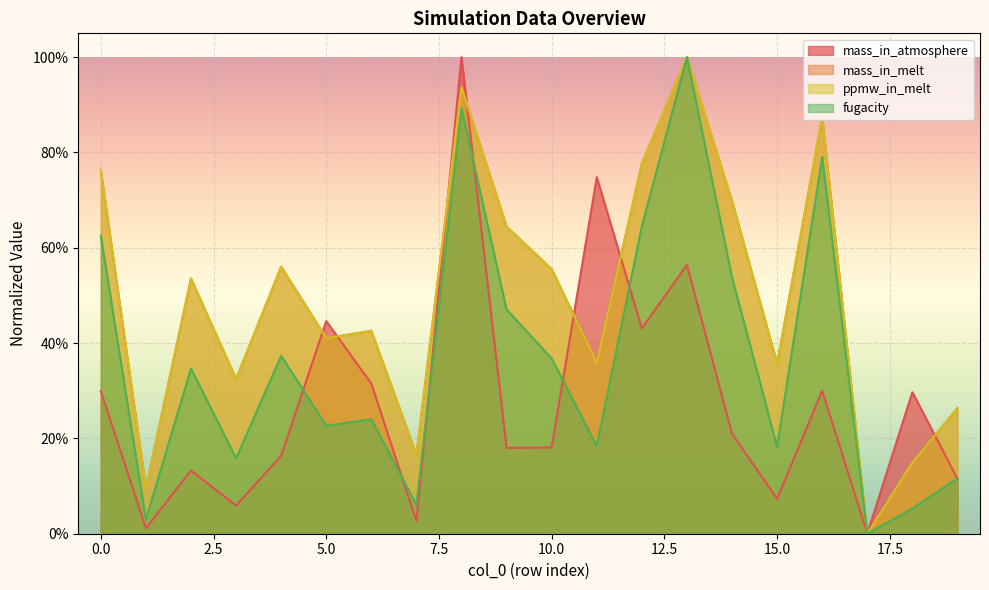

Reading left to right, list all the values displayed in this chart.

mass_in_atmosphere: 0.3	0.0	0.1	0.1	0.2	0.4	0.3	0.0	1.0	0.2	0.2	0.7	0.4	0.6	0.2	0.1	0.3	0.0	0.3	0.1
mass_in_melt: 0.8	0.1	0.5	0.3	0.6	0.4	0.4	0.2	0.9	0.6	0.6	0.4	0.8	1.0	0.7	0.4	0.9	0.0	0.1	0.3
ppmw_in_melt: 0.8	0.1	0.5	0.3	0.6	0.4	0.4	0.2	0.9	0.6	0.6	0.4	0.8	1.0	0.7	0.4	0.9	0.0	0.1	0.3
fugacity: 0.6	0.0	0.3	0.2	0.4	0.2	0.2	0.1	0.9	0.5	0.4	0.2	0.6	1.0	0.5	0.2	0.8	0.0	0.1	0.1